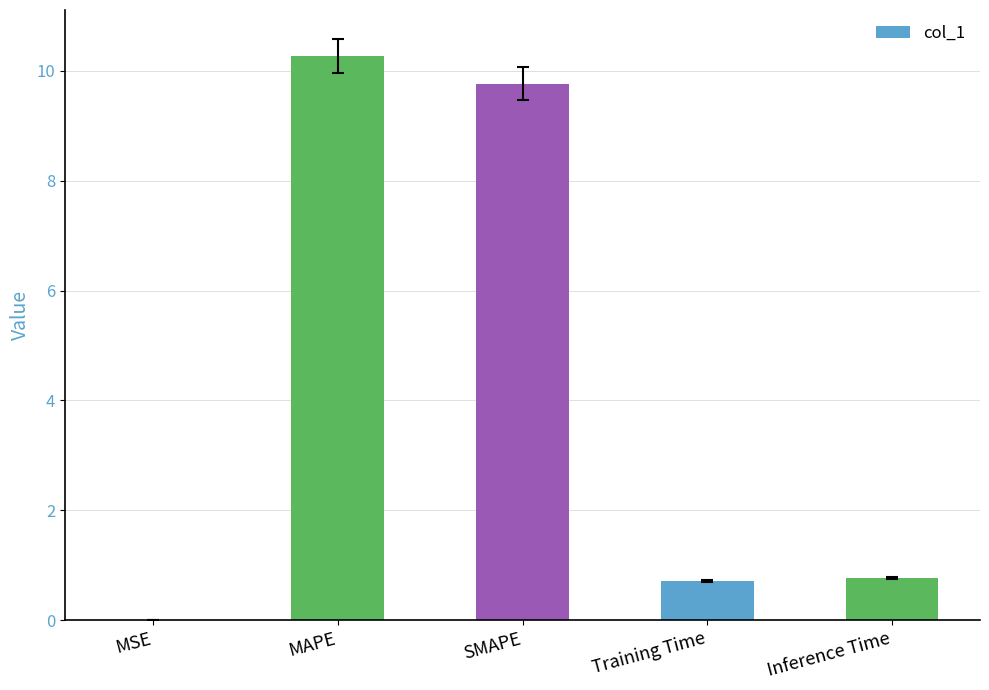

Which has a higher value, Training Time or MSE?

Training Time